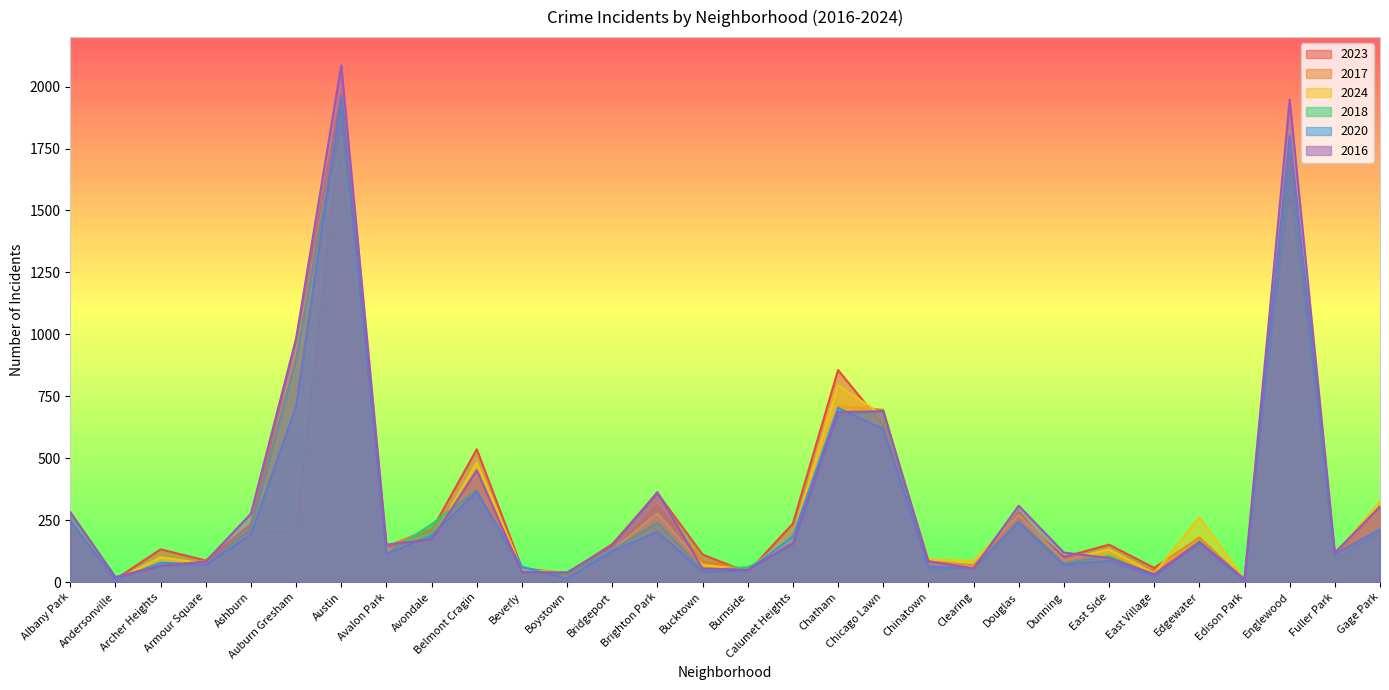

Is the value of 2020 at Gage Park greater than the value of 2024 at Beverly?

Yes